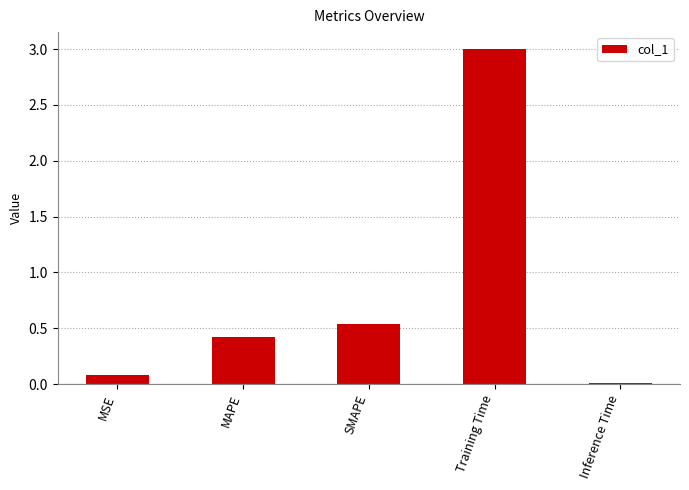

Rank the categories by value from lowest to highest.

Inference Time, MSE, MAPE, SMAPE, Training Time